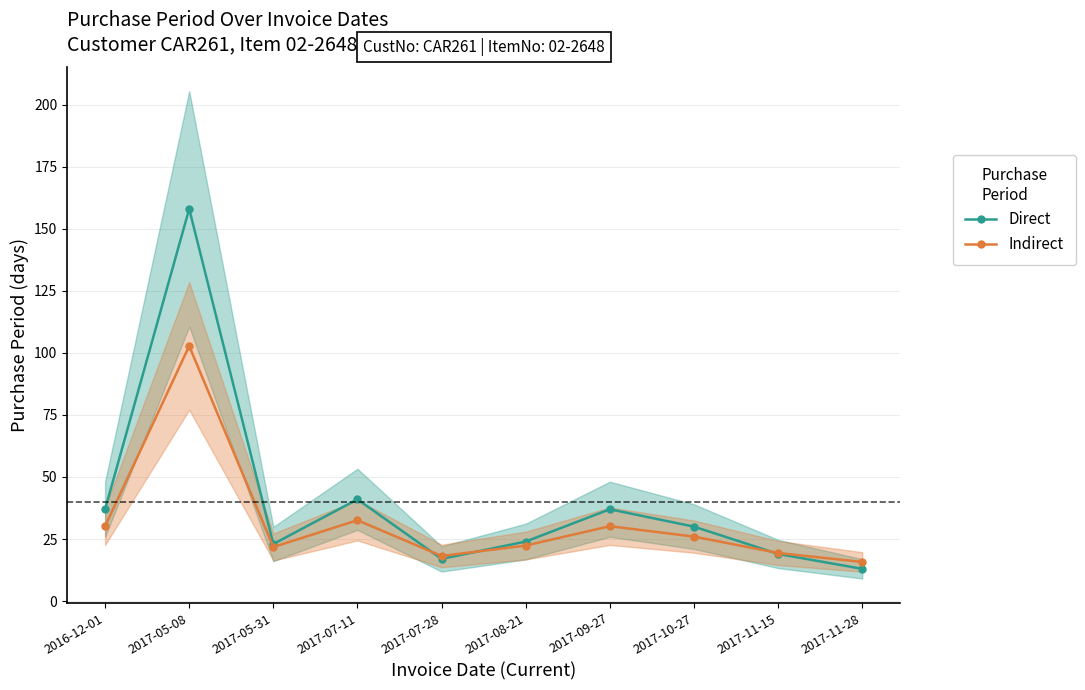

Is this an area chart (filled region under the line)?

No